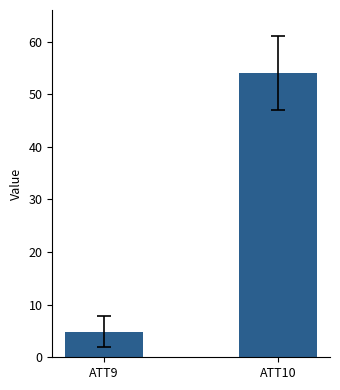

What is the sum of the values at ATT10 and ATT9?

58.9